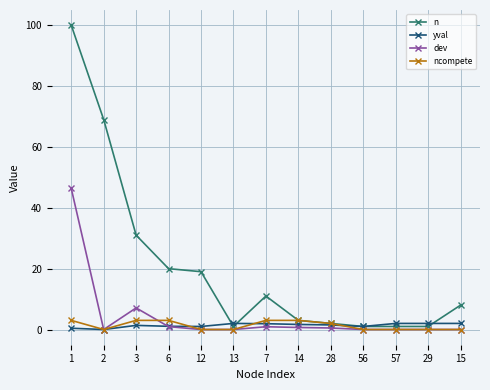

Which series changed the most between 12 and 7?

n